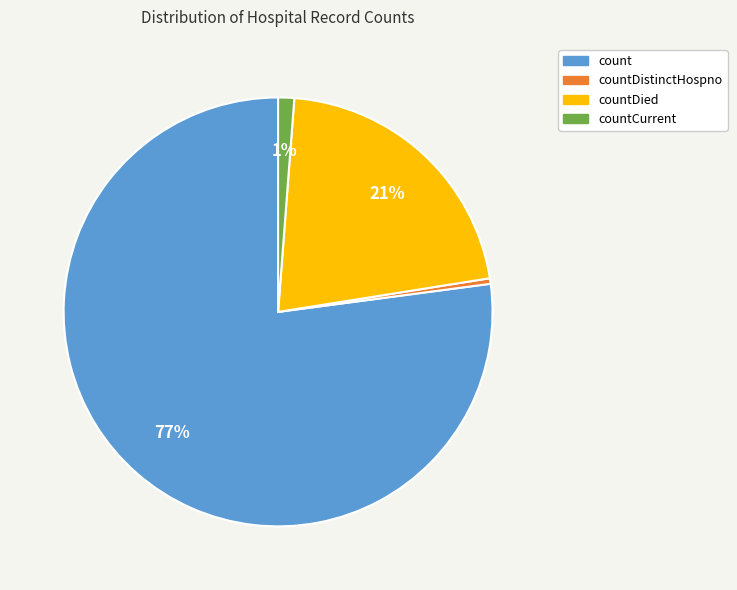

Is the sum of countCurrent and countDistinctHospno greater than half?

No